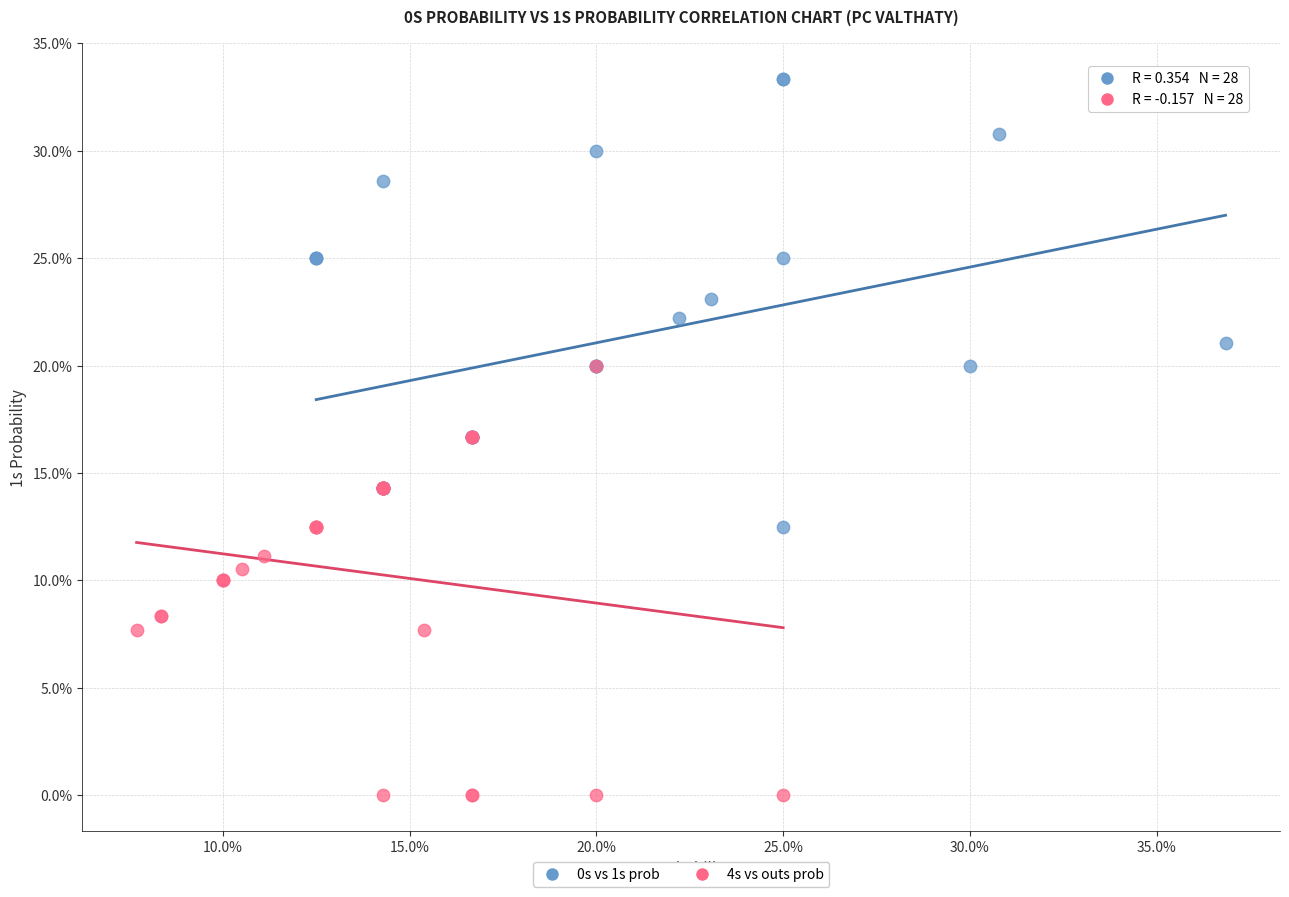

Which series contains the highest Y value?

0s vs 1s prob